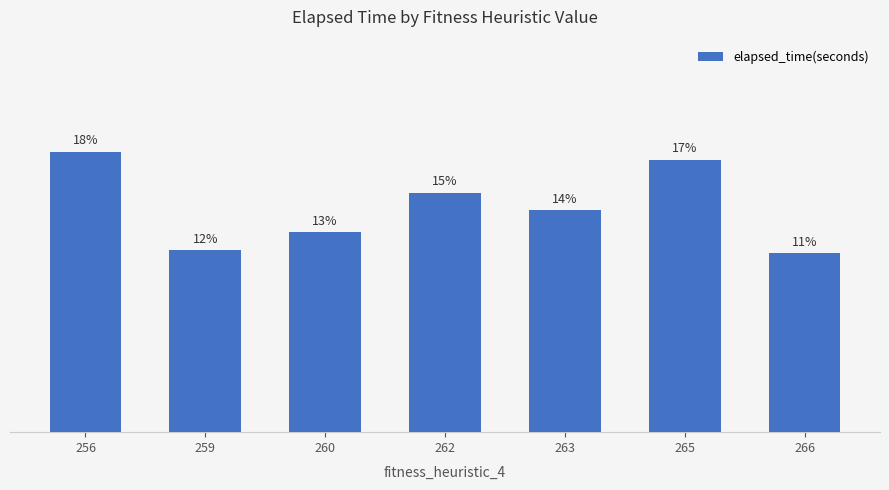

Does the chart contain stacked bars?

No